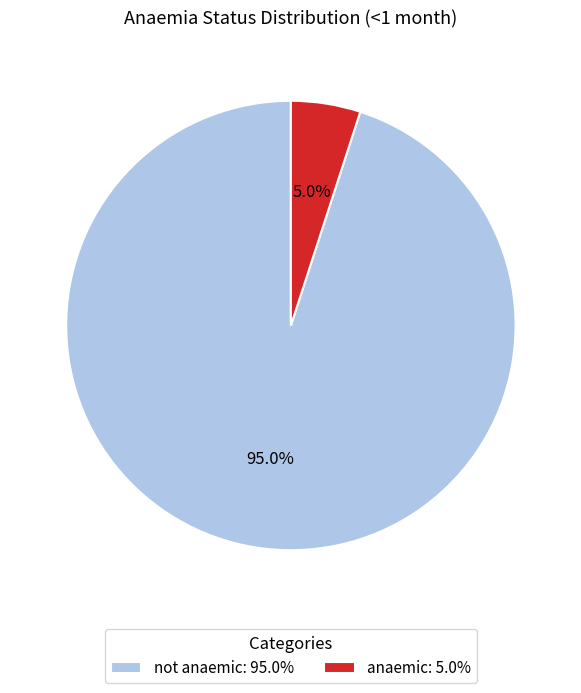

What is the majority slice?

not anaemic